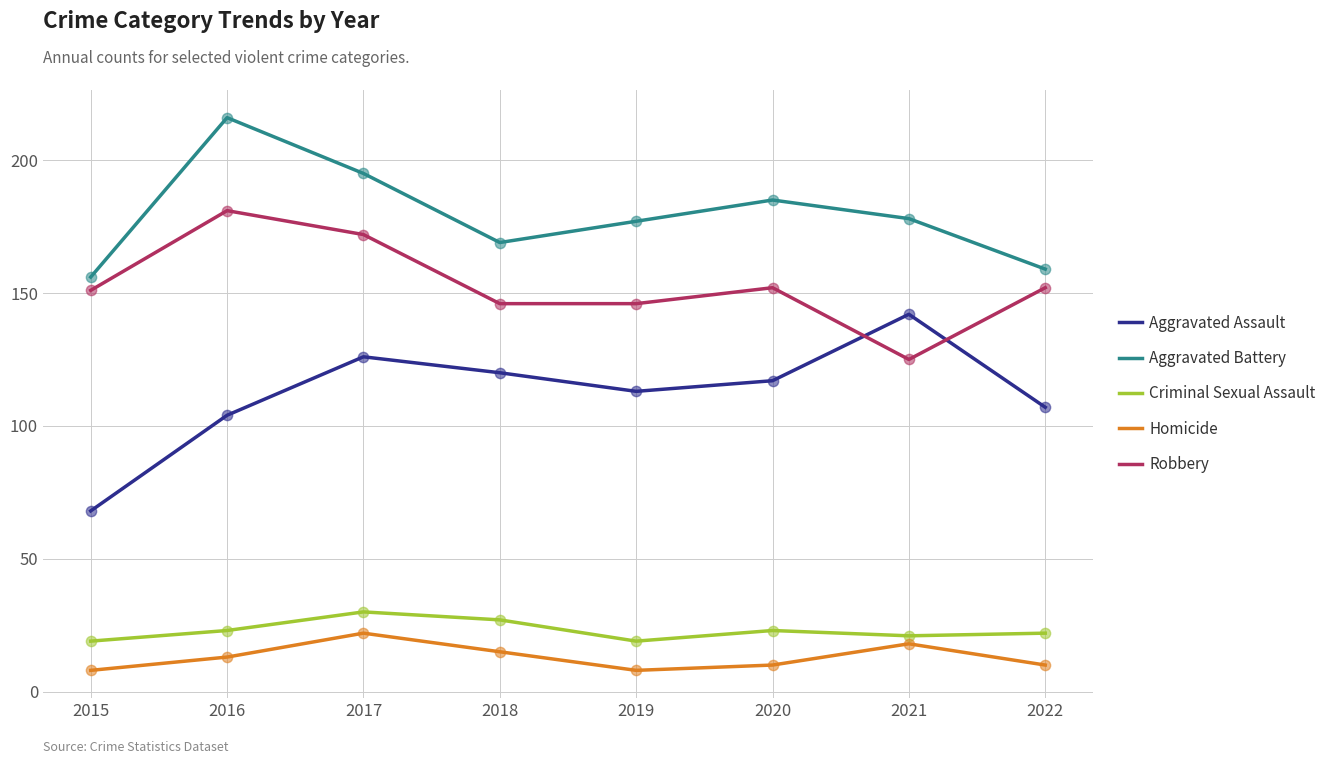

Is the value of Aggravated Assault at 2020 greater than the value of Robbery at 2018?

No